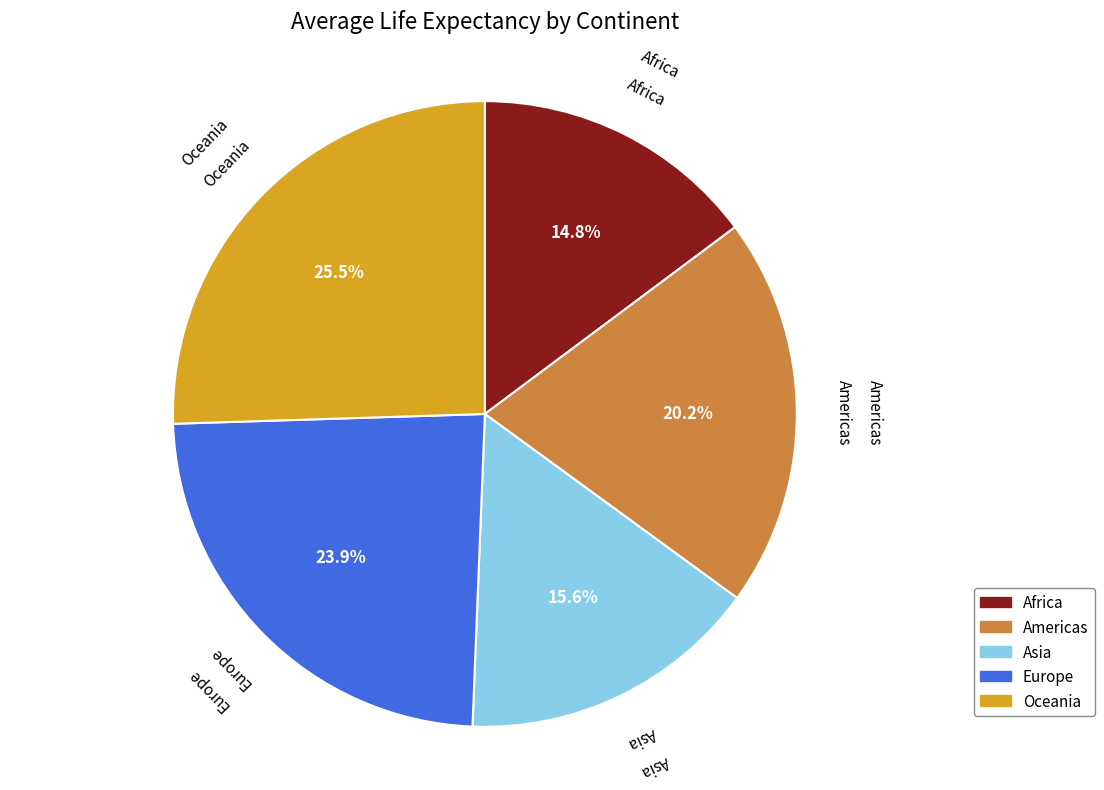

To the nearest percent, what percentage of the pie is Europe?

24%